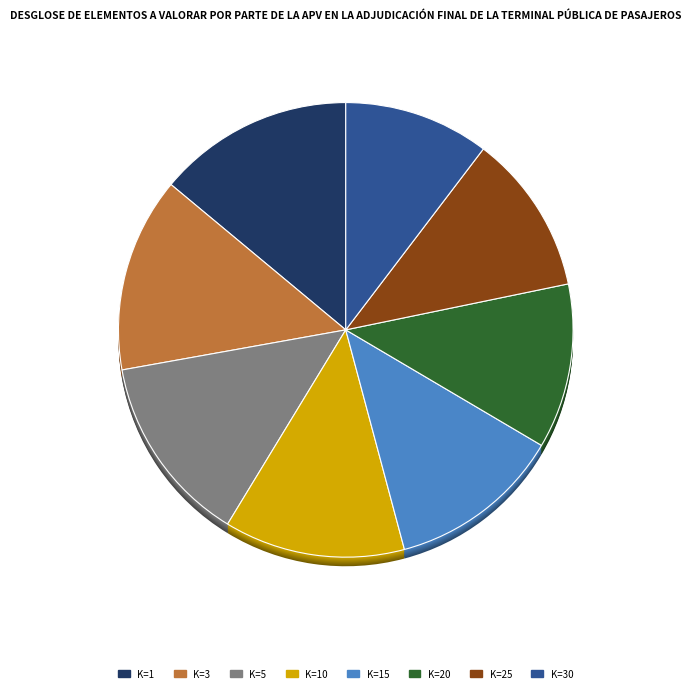

What is the largest slice in the pie chart?

1